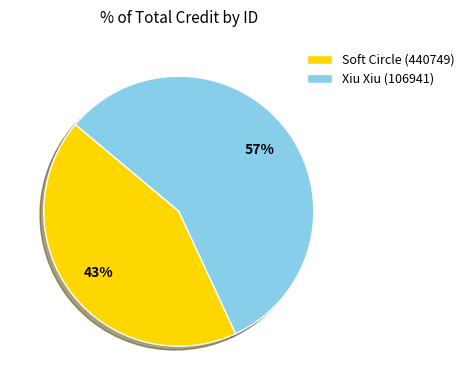

To the nearest percent, what portion does Soft Circle (440749) represent?

43%